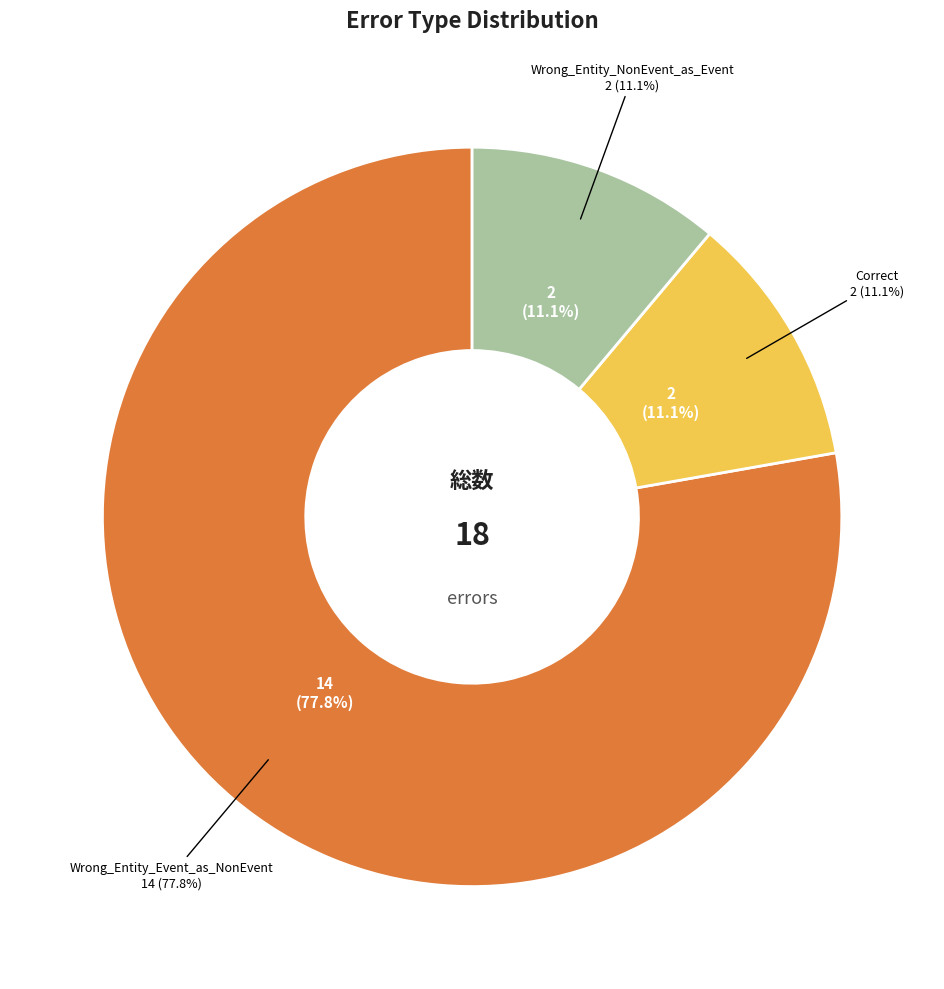

What is the change in value from Wrong_Entity_Event_as_NonEvent to Wrong_Entity_NonEvent_as_Event?

-12